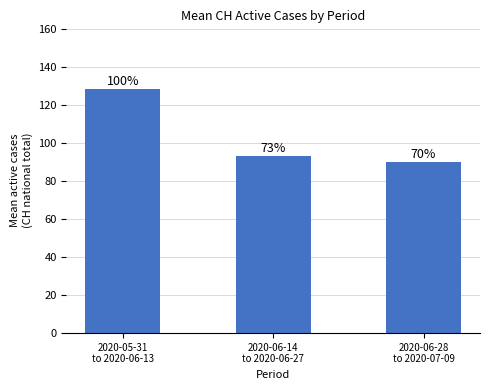

Are the bars horizontal?

No